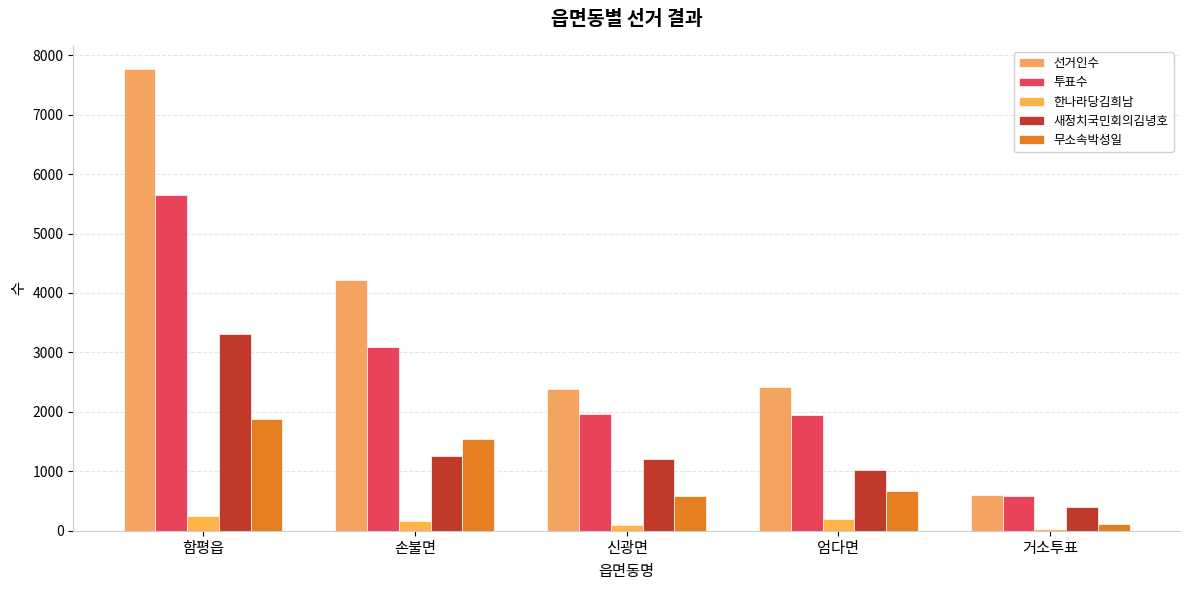

Between 엄다면 and 함평읍, which is larger?

함평읍